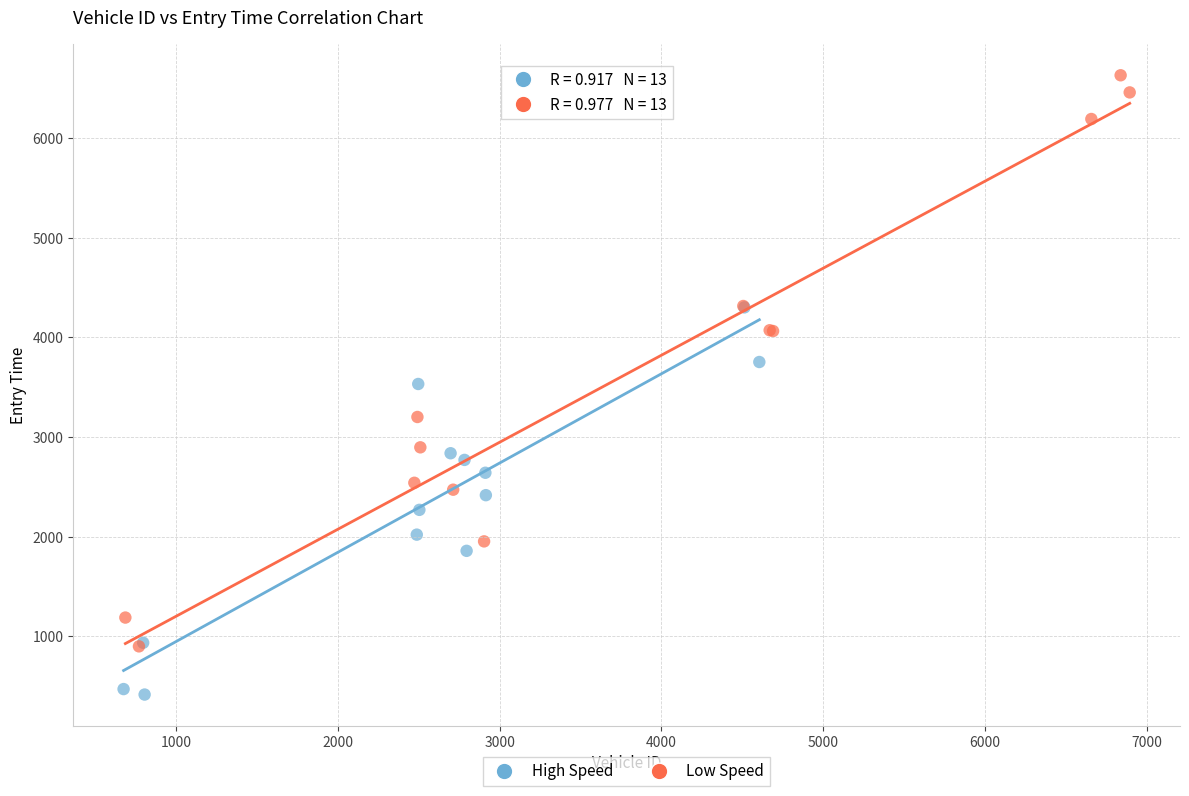

Which series contains the highest Y value?

Low Speed